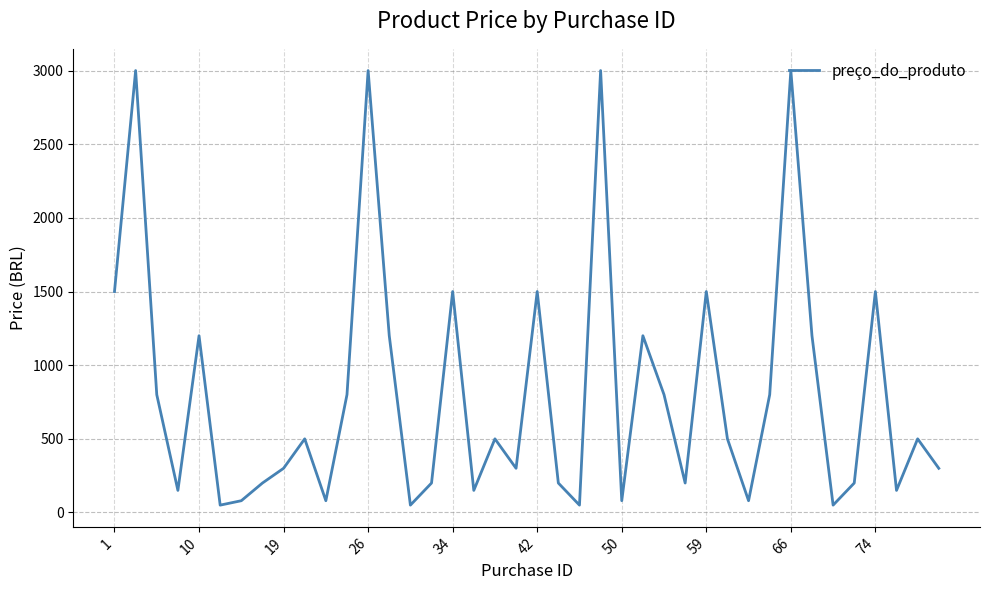

What is the maximum value shown in the chart?

3000